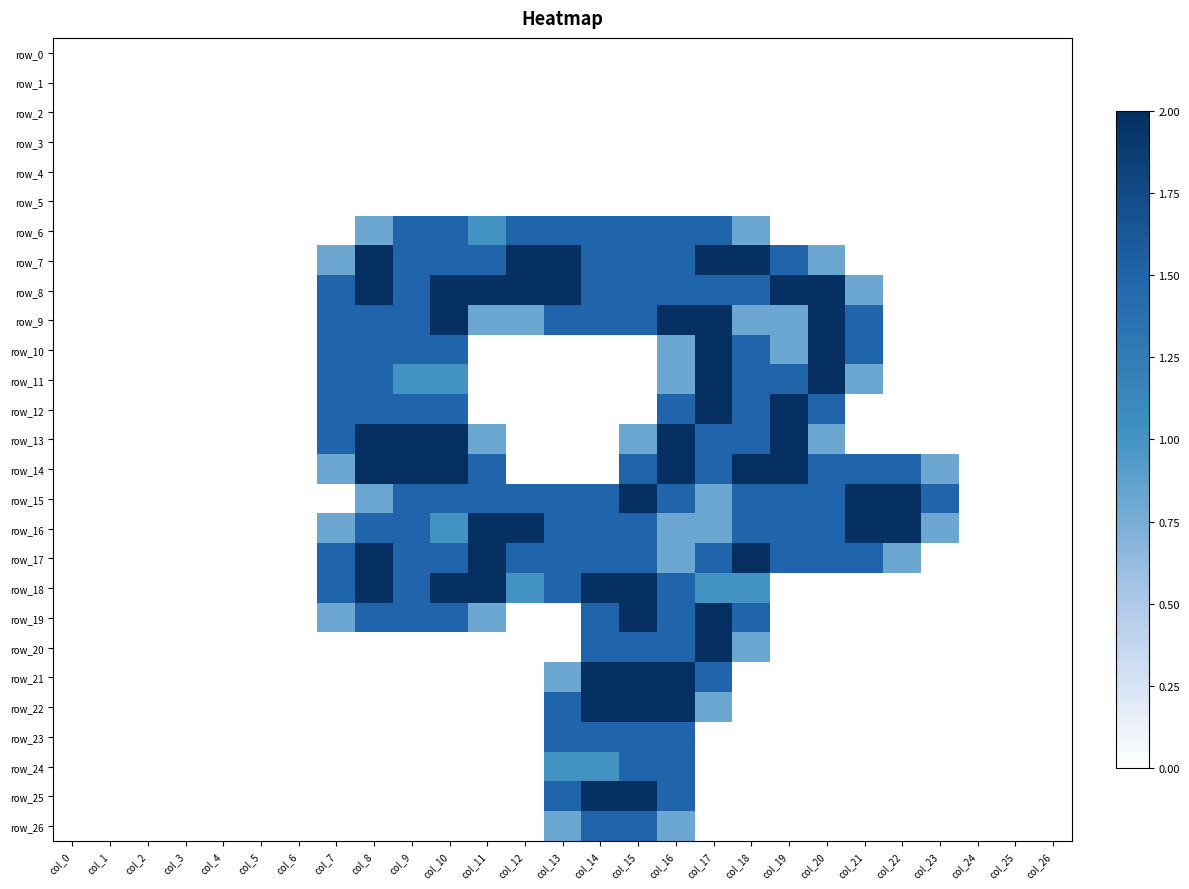

What is the difference between the row_16 values at col_25 and col_15?

1.5